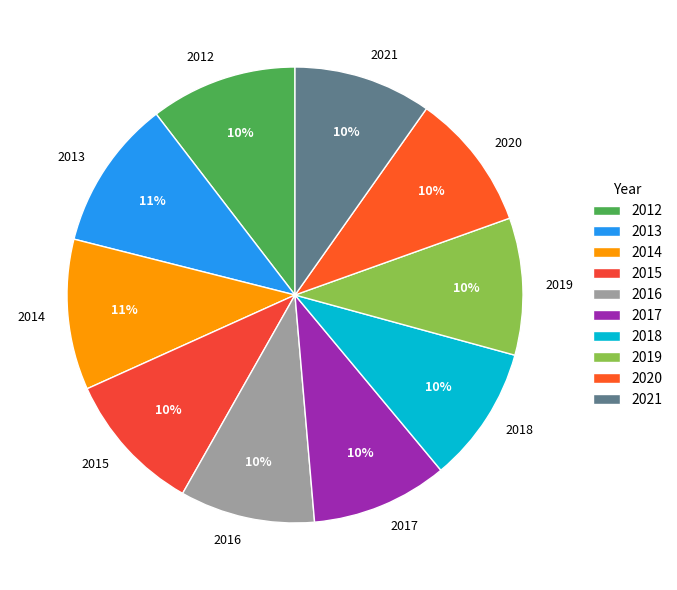

What percentage is the 2020 slice, to the nearest percent?

10%